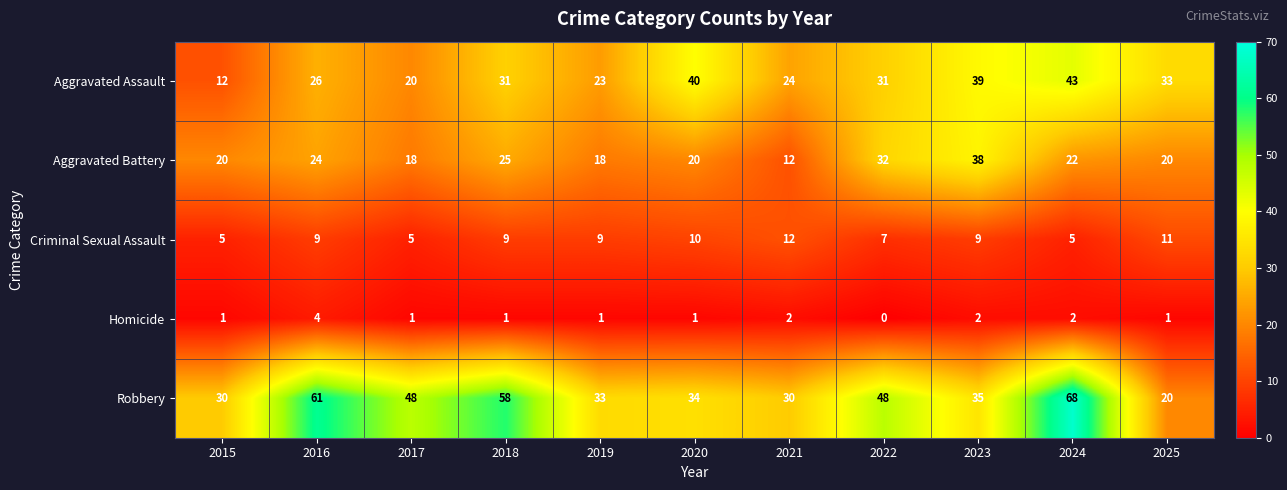

Which series has the largest total across all categories?

Robbery